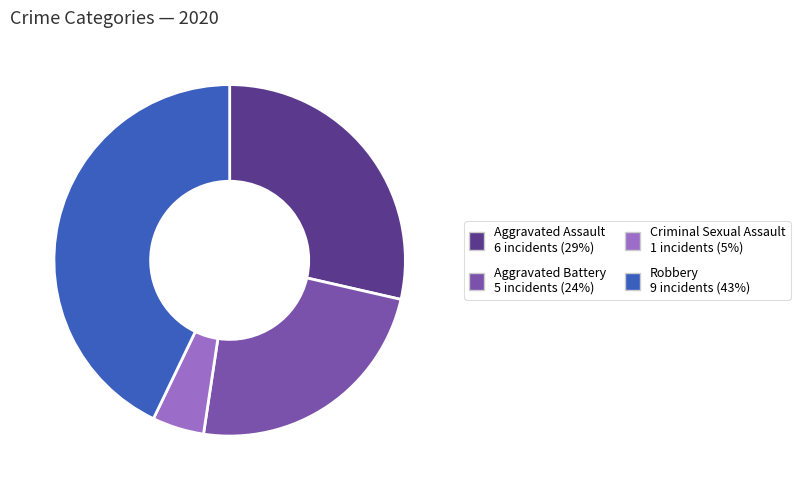

Does any single category account for the majority?

No